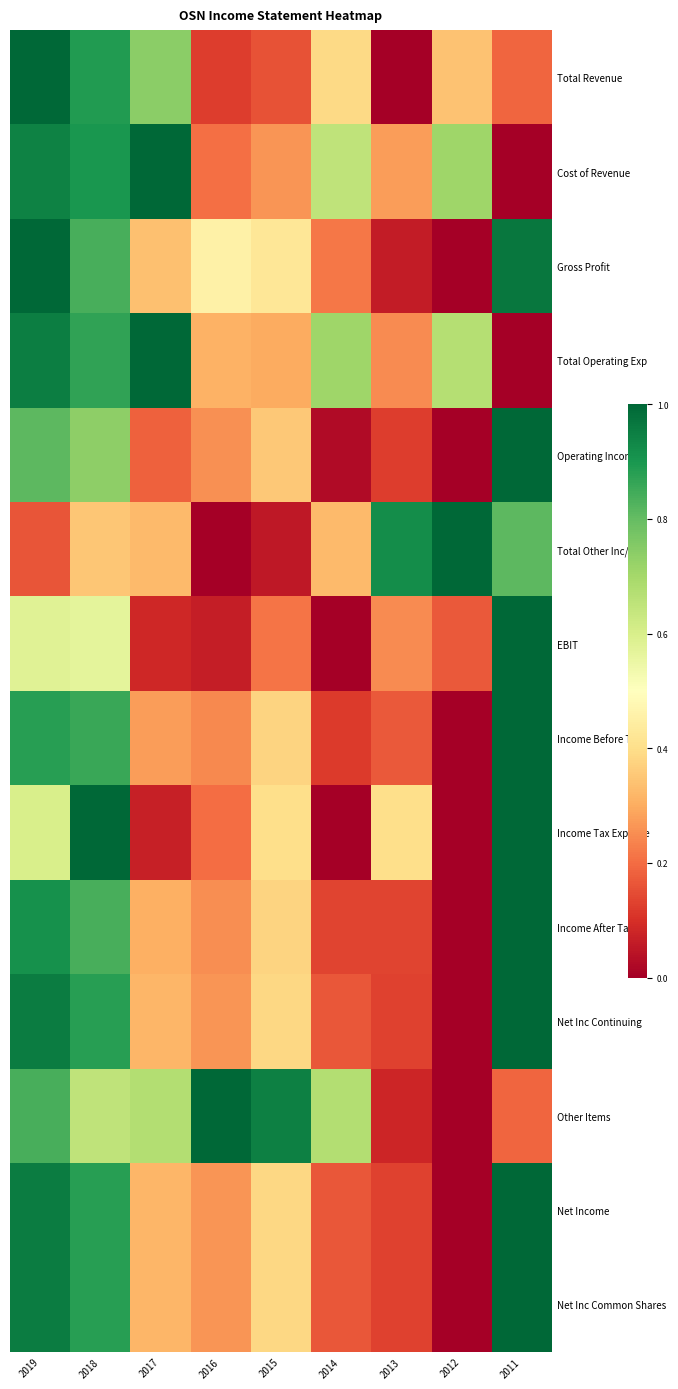

How many data points does each series have?

9